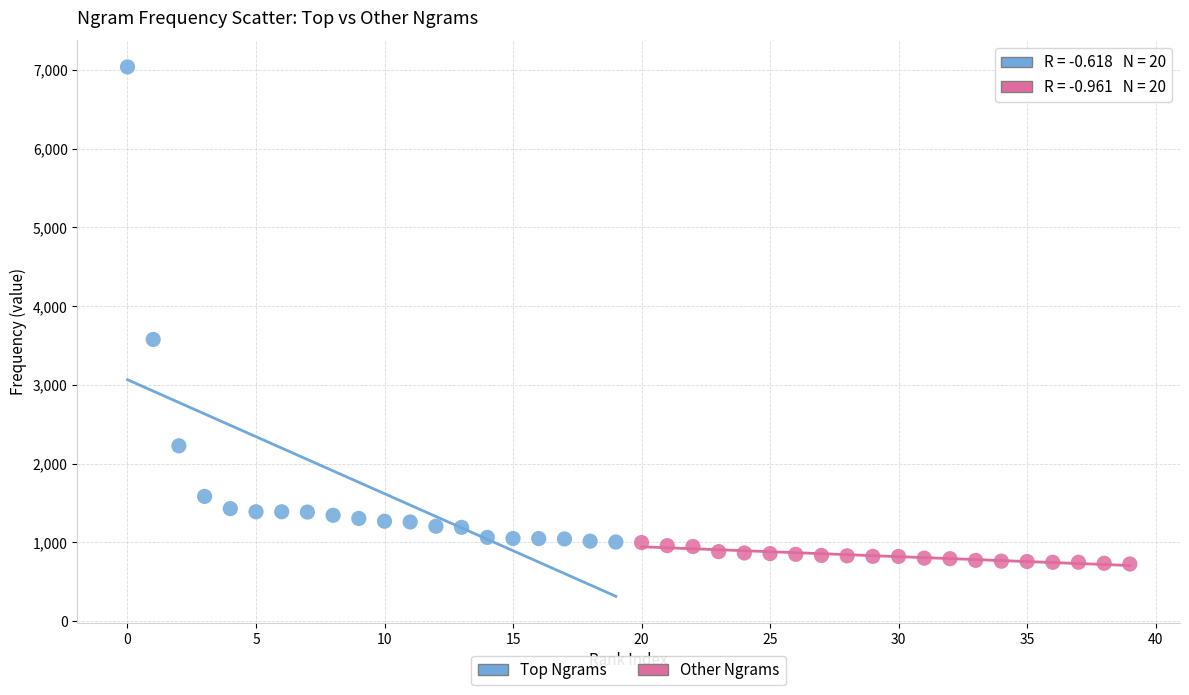

Which series reaches the maximum Y coordinate?

Top Ngrams